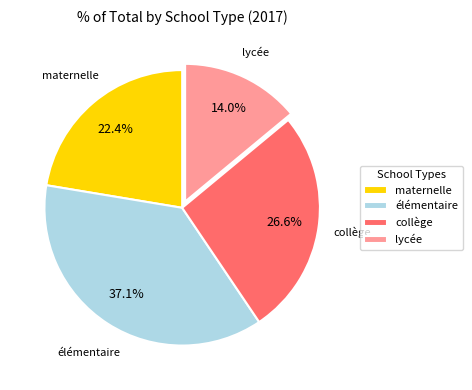

Which category has the biggest portion of the pie?

élémentaire